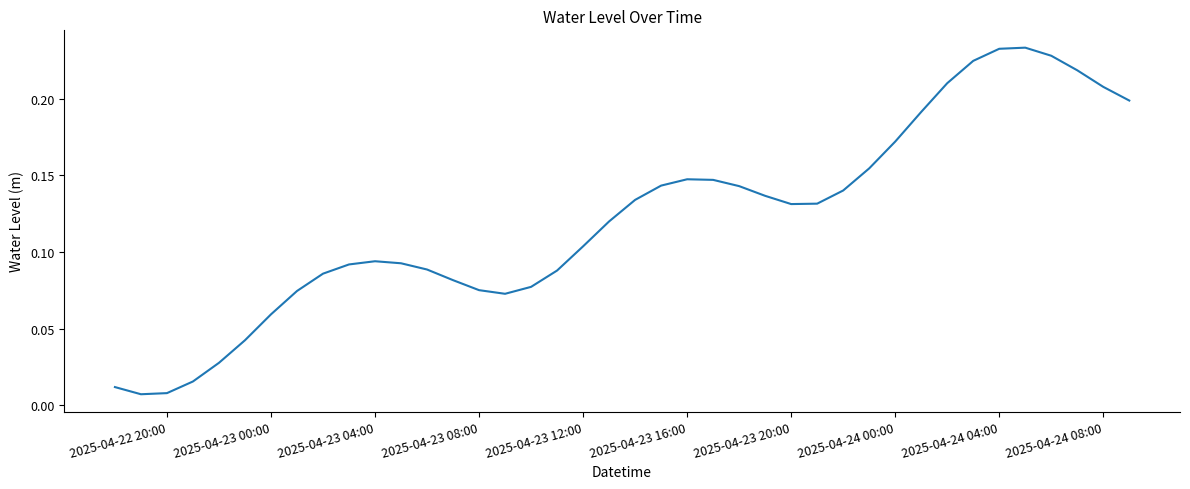

How many lines are shown in the chart?

1